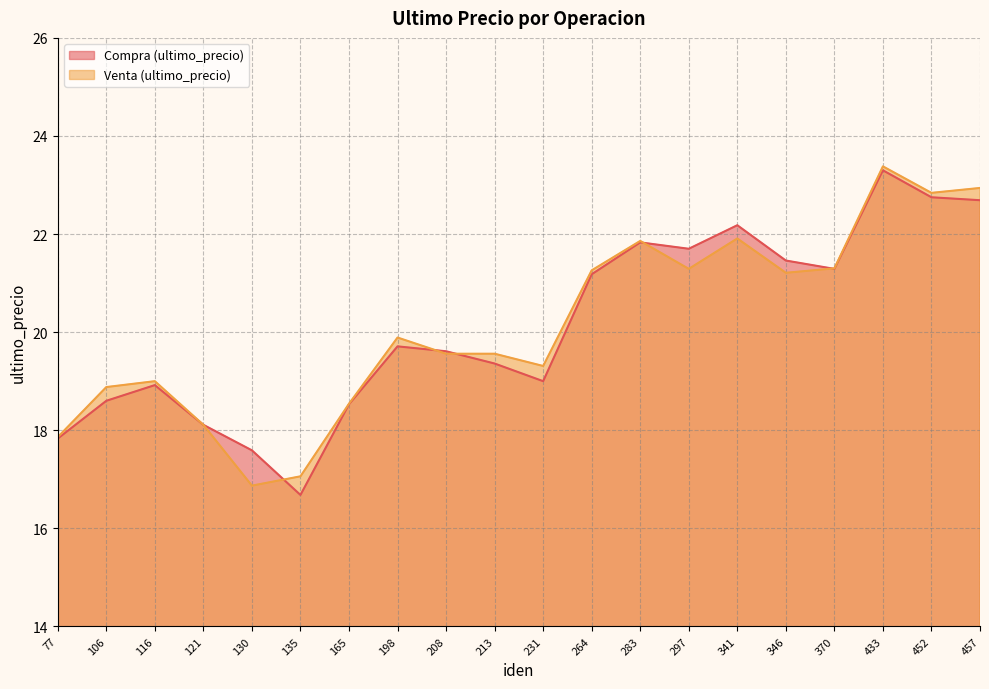

True or false: Venta (ultimo_precio) and Compra (ultimo_precio) intersect in this chart.

True